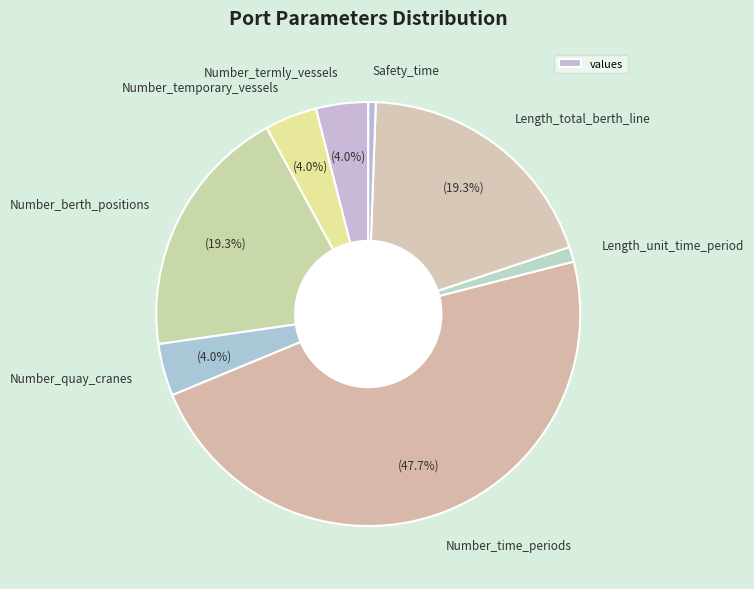

Between Number_berth_positions and Safety_time, which is larger?

Number_berth_positions